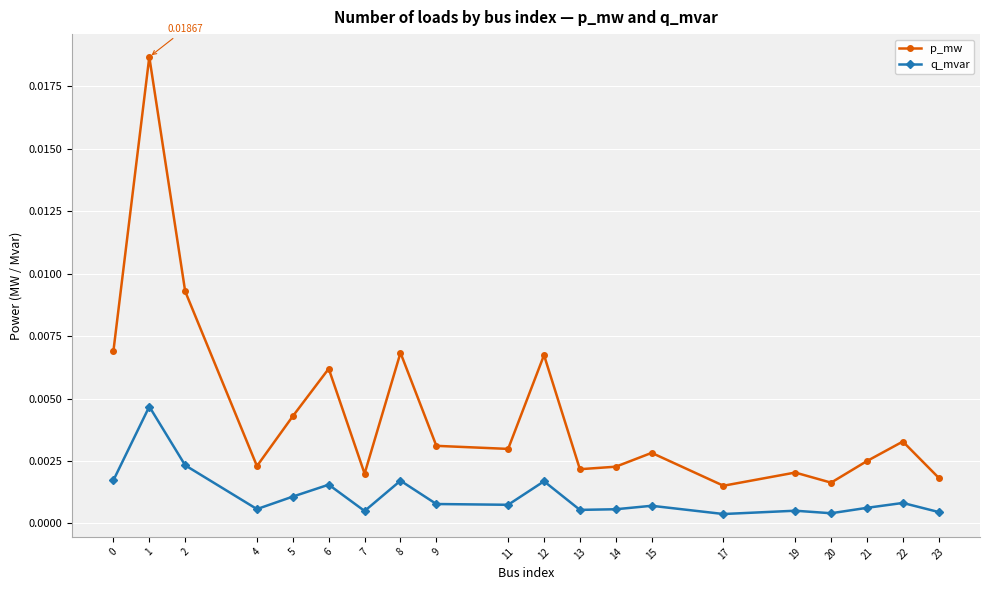

At 13, list the series in order from smallest to largest.

q_mvar, p_mw